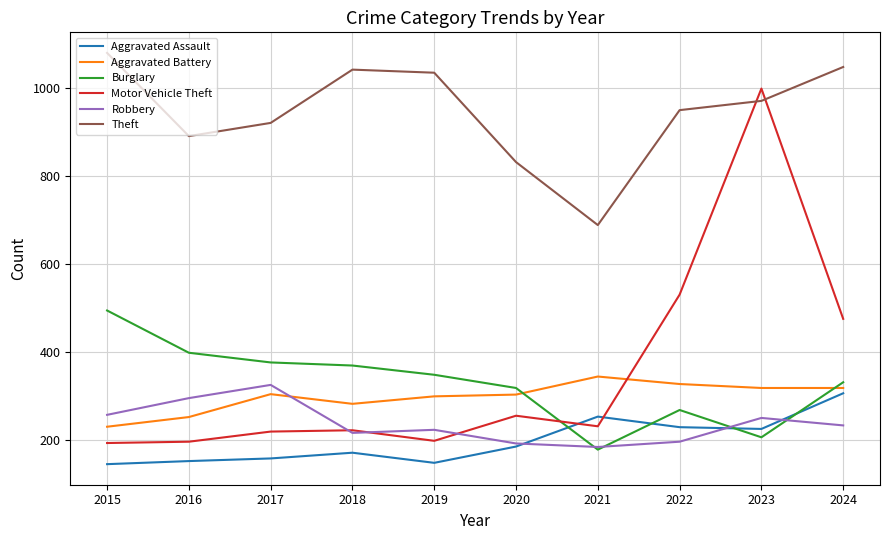

Which series changed the most between 2019 and 2022?

Motor Vehicle Theft